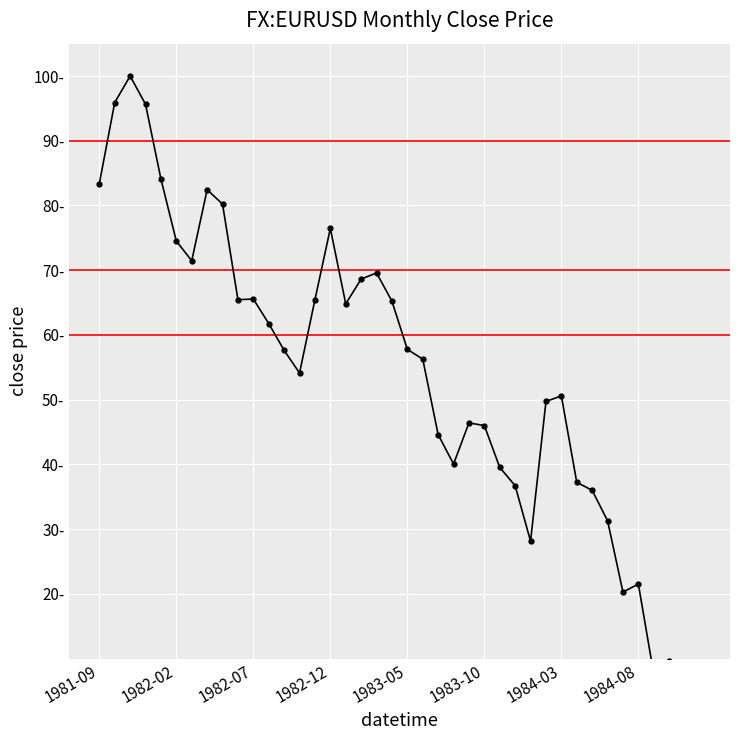

Reading left to right, list all the values displayed in this chart.

83.4	95.9	100.0	95.6	84.1	74.5	71.5	82.4	80.2	65.4	65.6	61.8	57.6	54.1	65.4	76.5	64.8	68.6	69.6	65.2	57.8	56.3	44.6	40.1	46.4	46.0	39.5	36.7	28.1	49.7	50.6	37.2	36.0	31.3	20.3	21.5	7.6	9.6	3.8	0.0